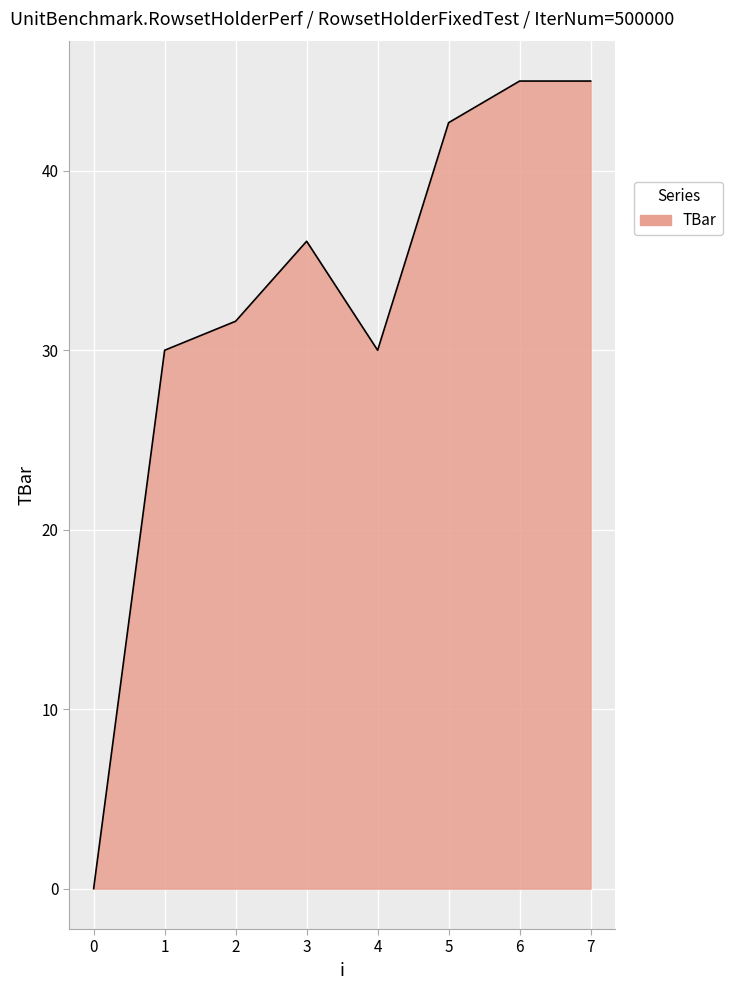

How many positive values are there?

7